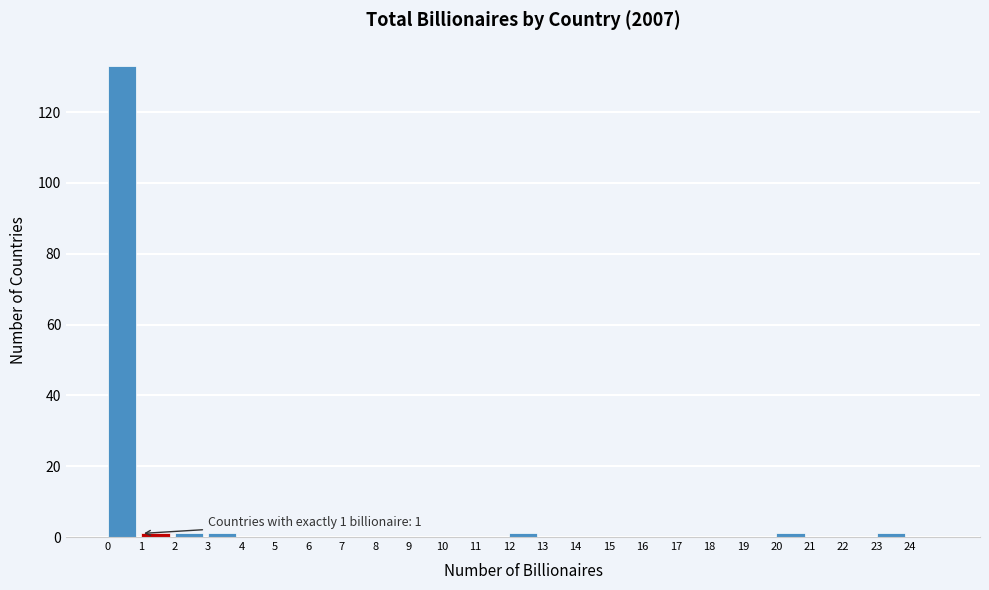

Which range on the x-axis has the tallest bar?

0 to 1